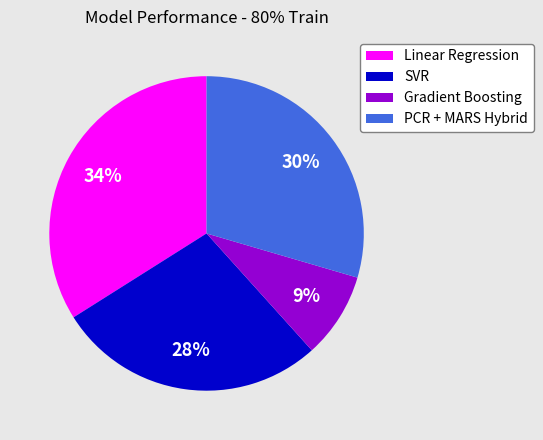

Is the sum of PCR + MARS Hybrid and SVR greater than half?

Yes